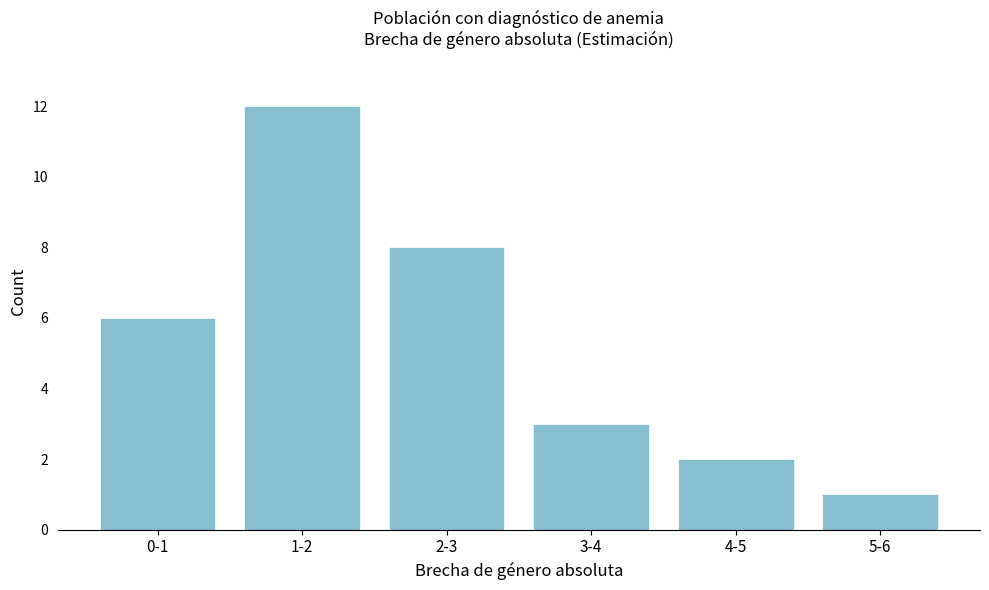

Reading right to left, what are all the values shown in this chart?

1	2	3	8	12	6